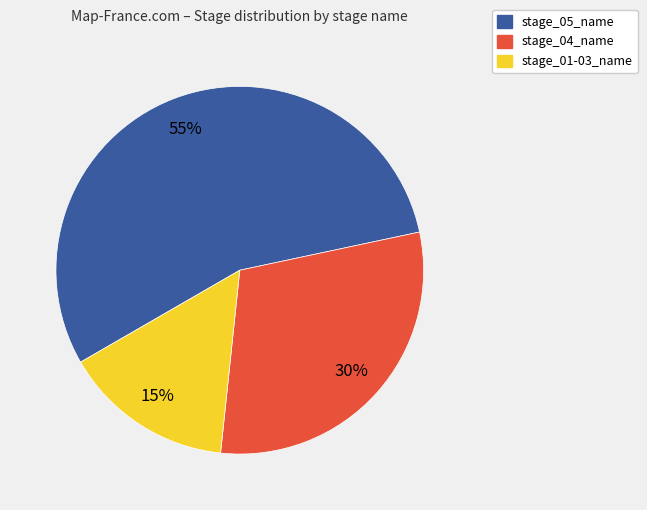

Is there any slice that represents more than half of the pie?

Yes